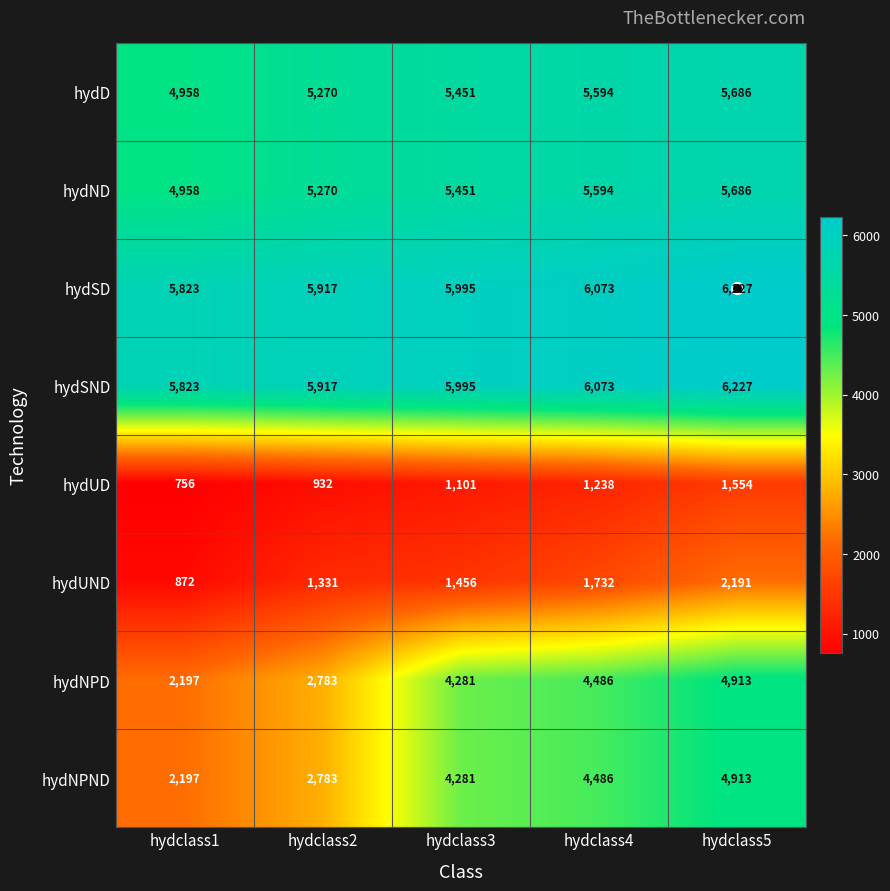

What is the sum of all hydUND values?

7582